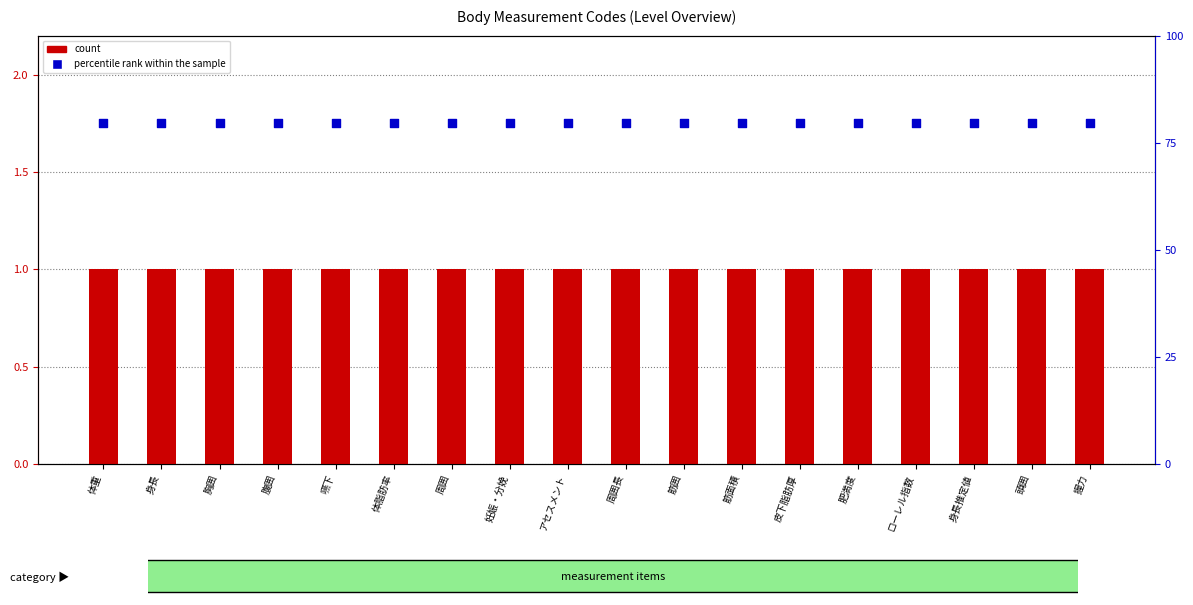

Is the value of count at 嚥下 greater than the value of percentile rank within the sample at 筋囲?

No